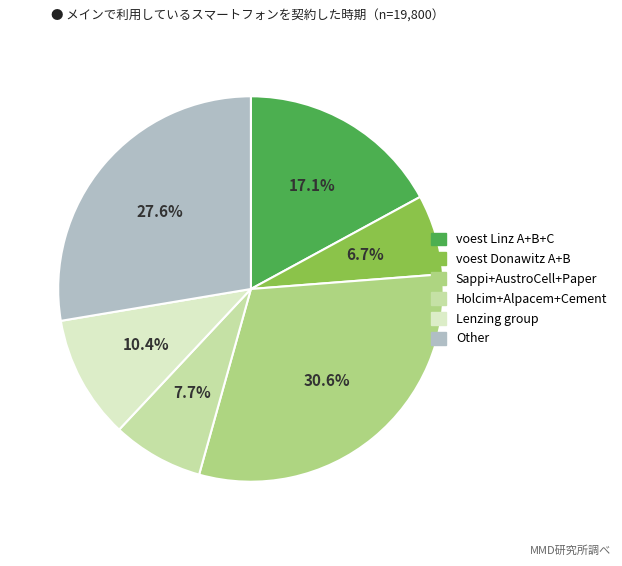

Is there any slice that represents more than half of the pie?

No